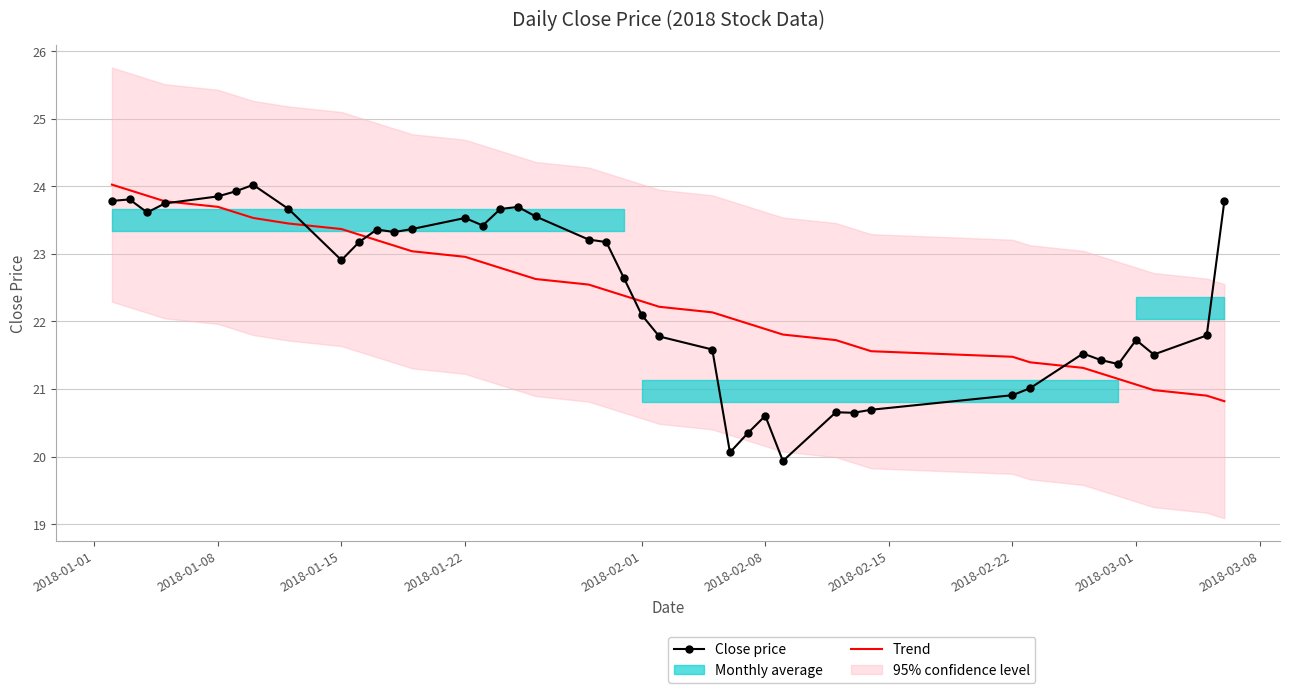

The Trend series shows 36.1 at 2018-01-22. True or false?

False